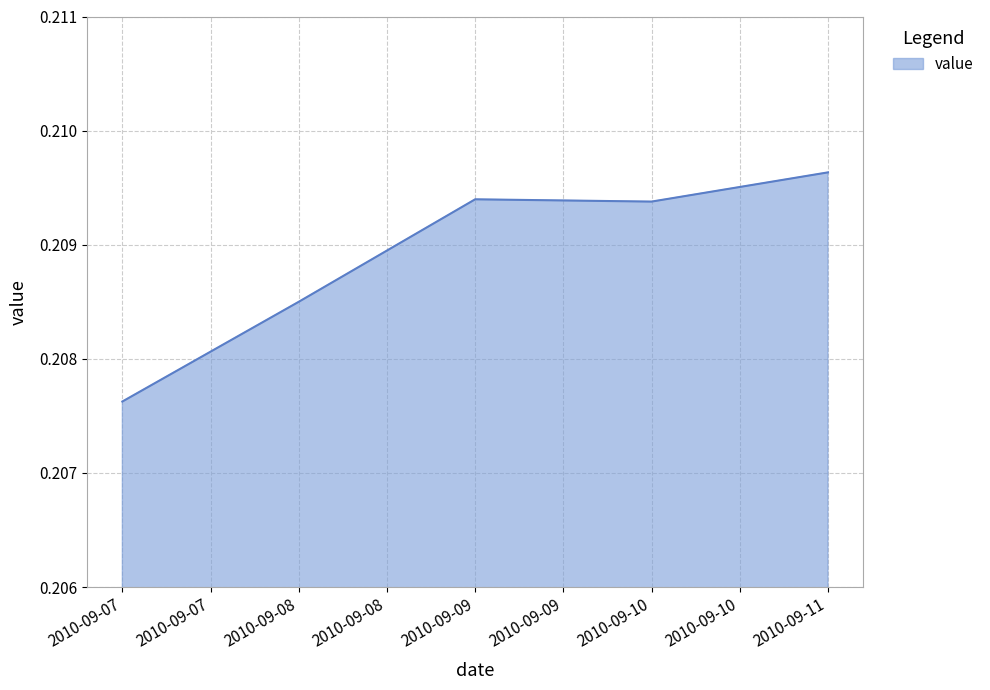

The value at 2010-09-11 is 0.3. True or false?

False